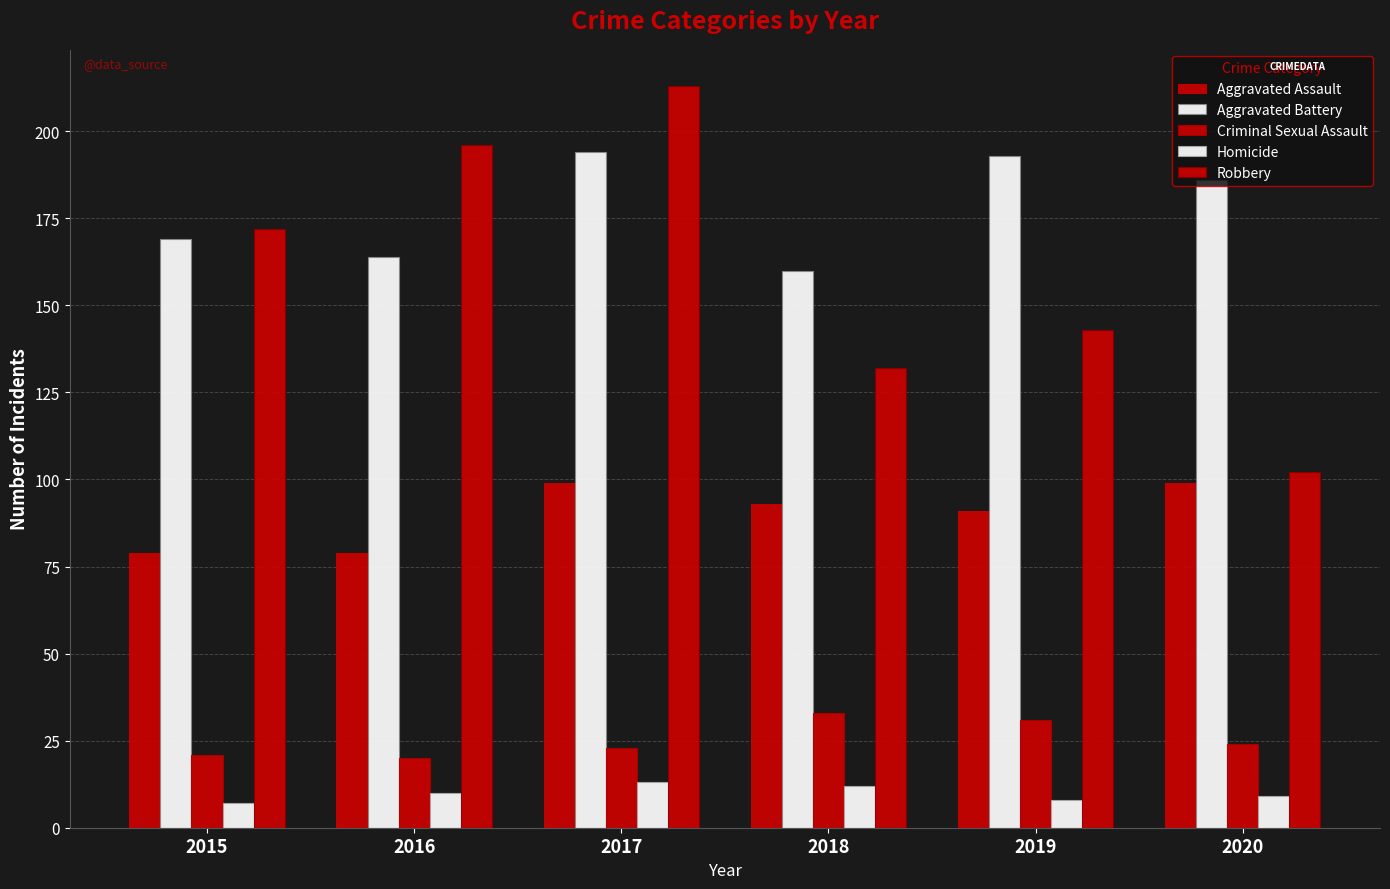

What is the difference between the maximum and second lowest values in the Aggravated Battery series?

30